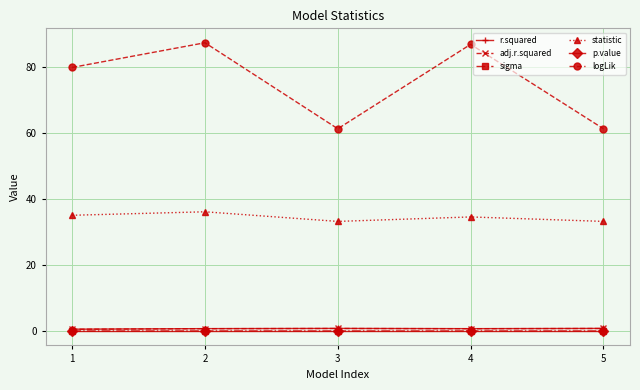

What is the maximum value shown in the chart?

87.4